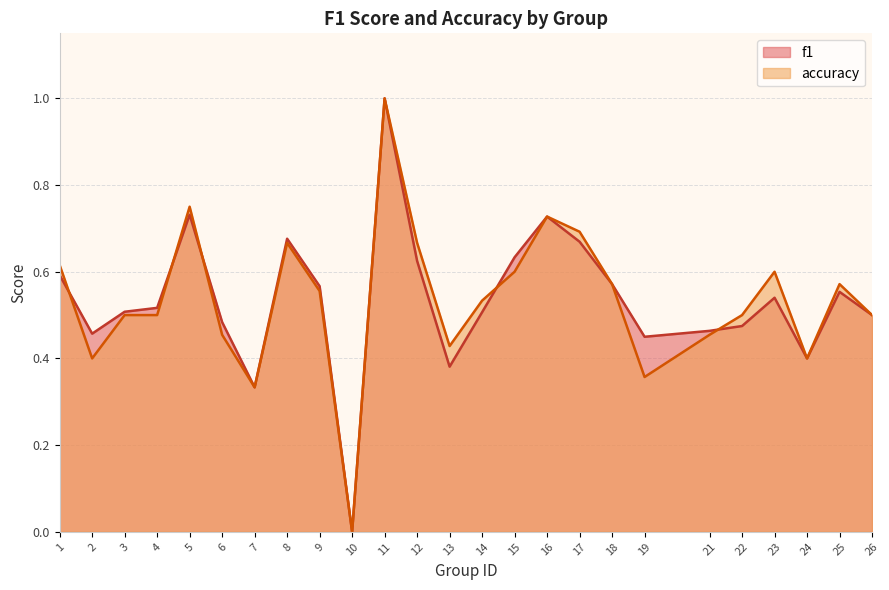

Between which two adjacent categories do accuracy and f1 first intersect?

1 and 2